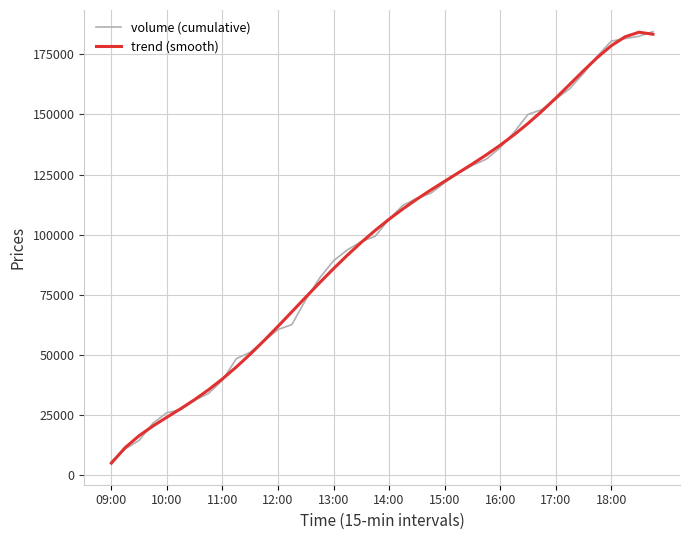

What is the average value of the volume (cumulative) series?

98709.8